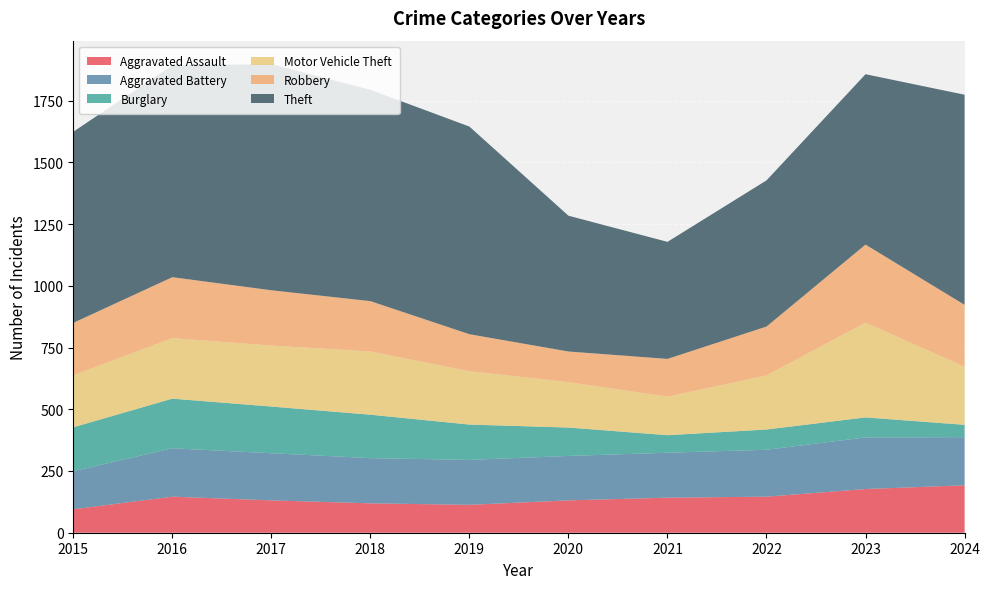

Reading left to right, what are all the values shown in this chart?

Aggravated Assault: 2015=95	2016=146	2017=131	2018=119	2019=113	2020=131	2021=142	2022=146	2023=177	2024=192
Aggravated Battery: 2015=154	2016=196	2017=191	2018=183	2019=182	2020=180	2021=182	2022=190	2023=209	2024=195
Burglary: 2015=178	2016=201	2017=189	2018=176	2019=143	2020=115	2021=71	2022=82	2023=81	2024=50
Motor Vehicle Theft: 2015=211	2016=245	2017=247	2018=256	2019=216	2020=184	2021=156	2022=219	2023=384	2024=235
Robbery: 2015=212	2016=247	2017=224	2018=204	2019=150	2020=124	2021=153	2022=198	2023=316	2024=251
Theft: 2015=774	2016=858	2017=916	2018=856	2019=841	2020=550	2021=474	2022=592	2023=690	2024=851